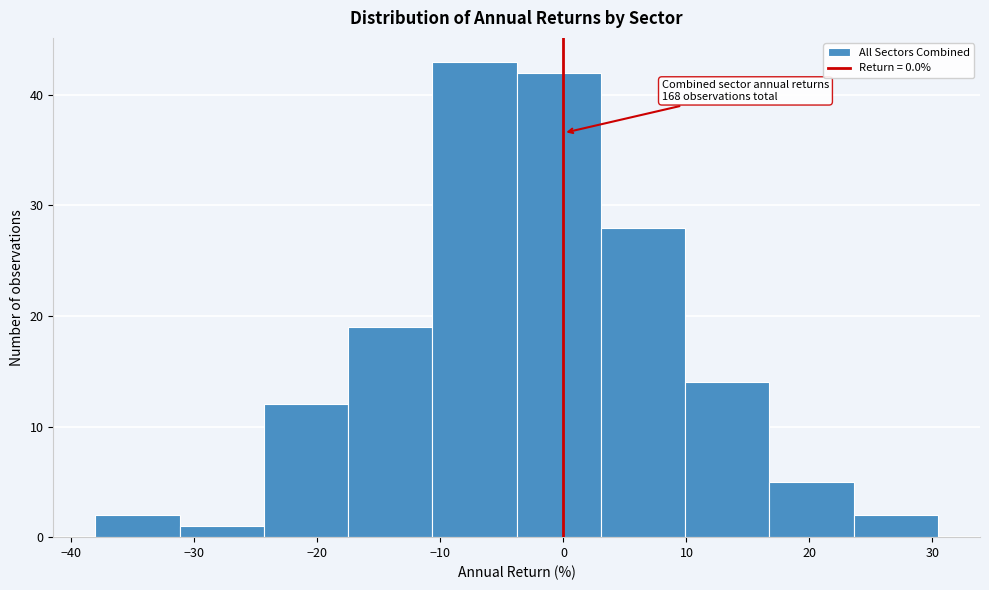

Which range on the x-axis has the tallest bar?

-11 to -4